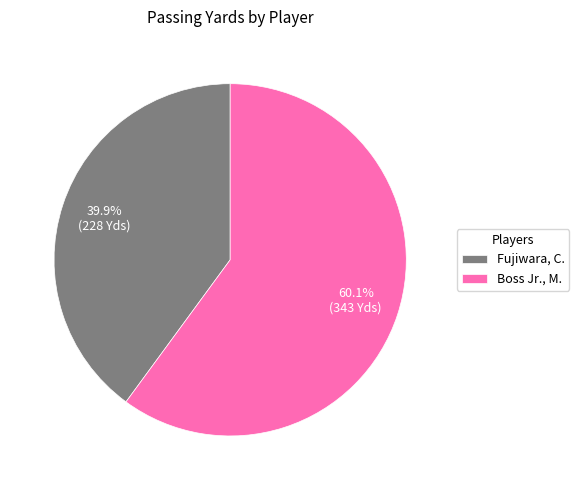

To the nearest percent, what is the difference between the largest and smallest slice percentages?

20%